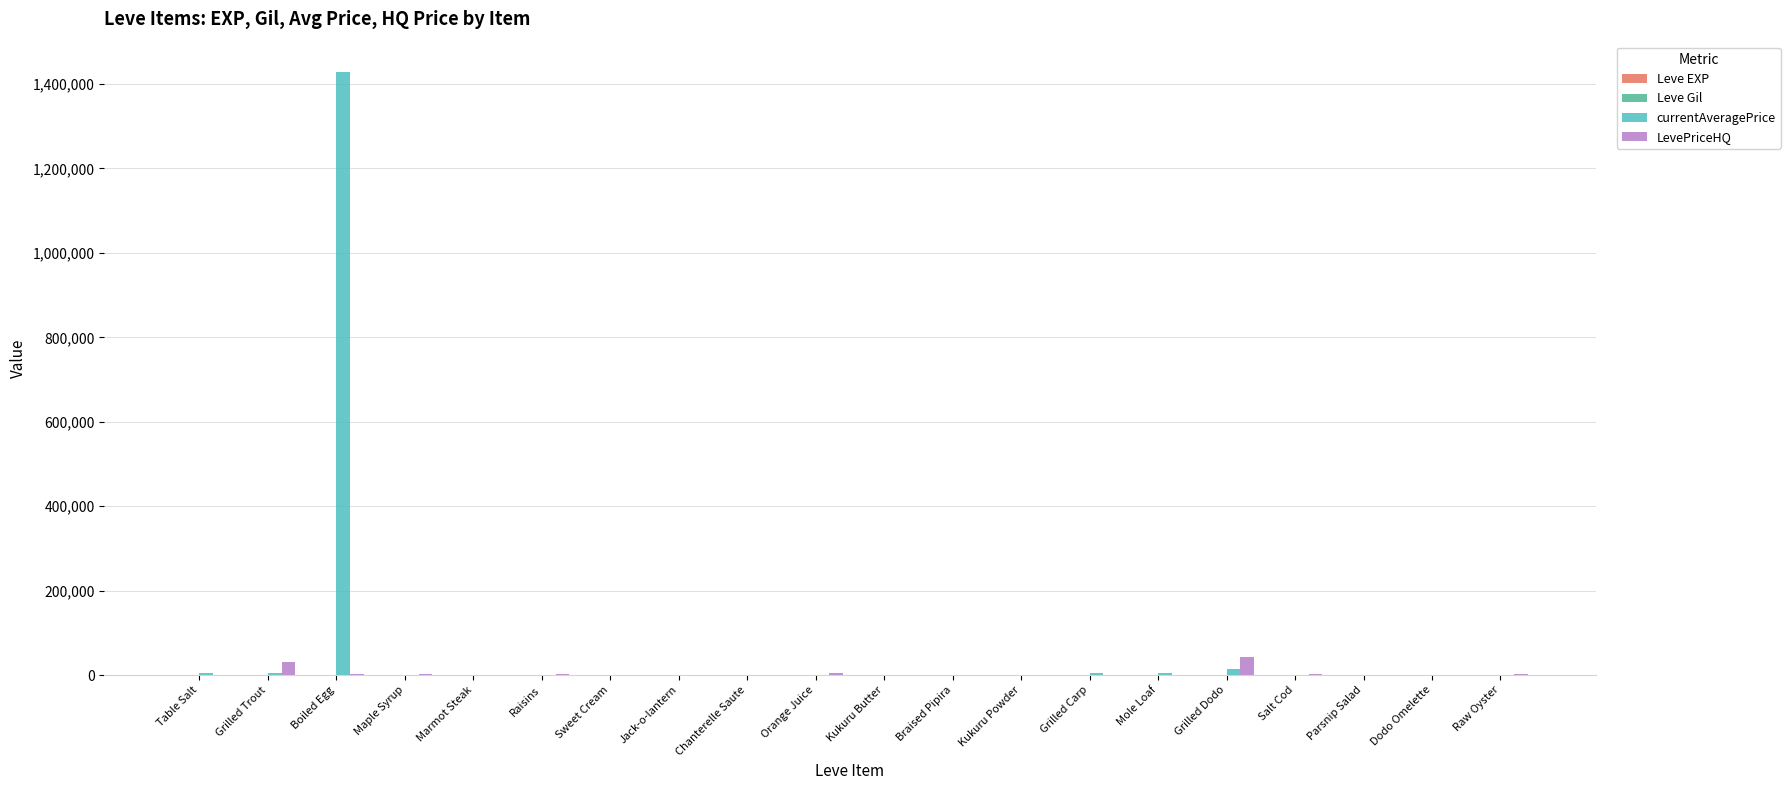

Between Boiled Egg and Grilled Carp, which series saw the biggest shift?

currentAveragePrice